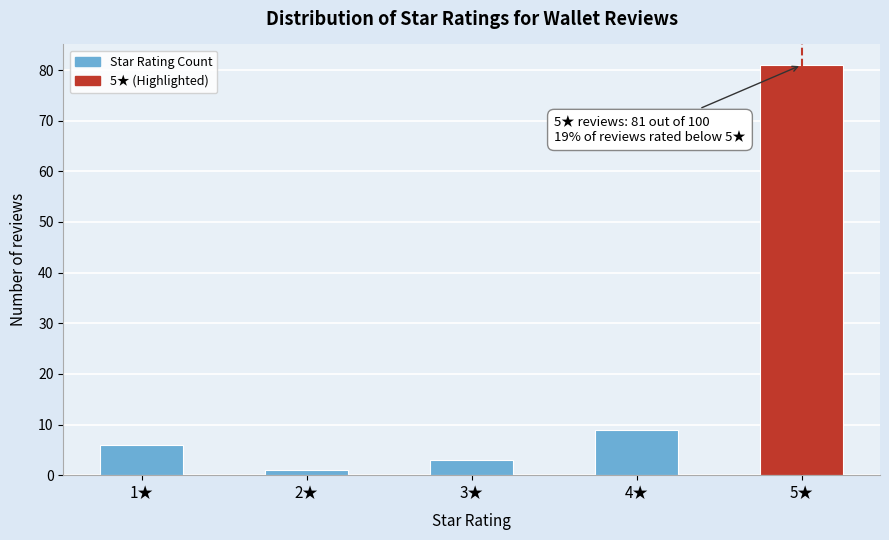

Reading left to right, list all the values displayed in this chart.

1★=6	2★=1	3★=3	4★=9	5★=81